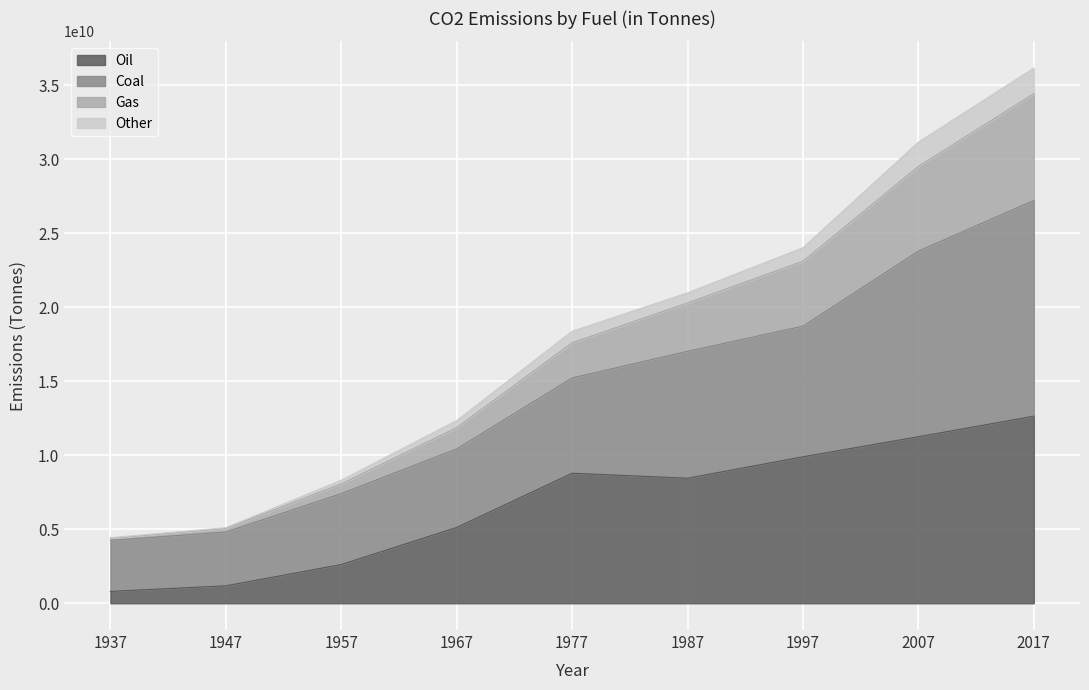

At which category does Oil reach its first local peak?

1977